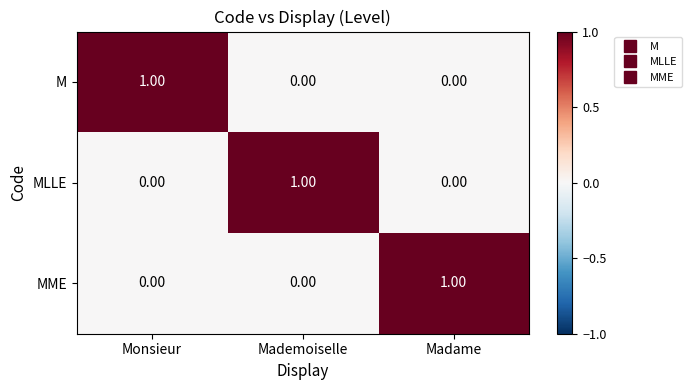

How many categories are shown in the chart?

3